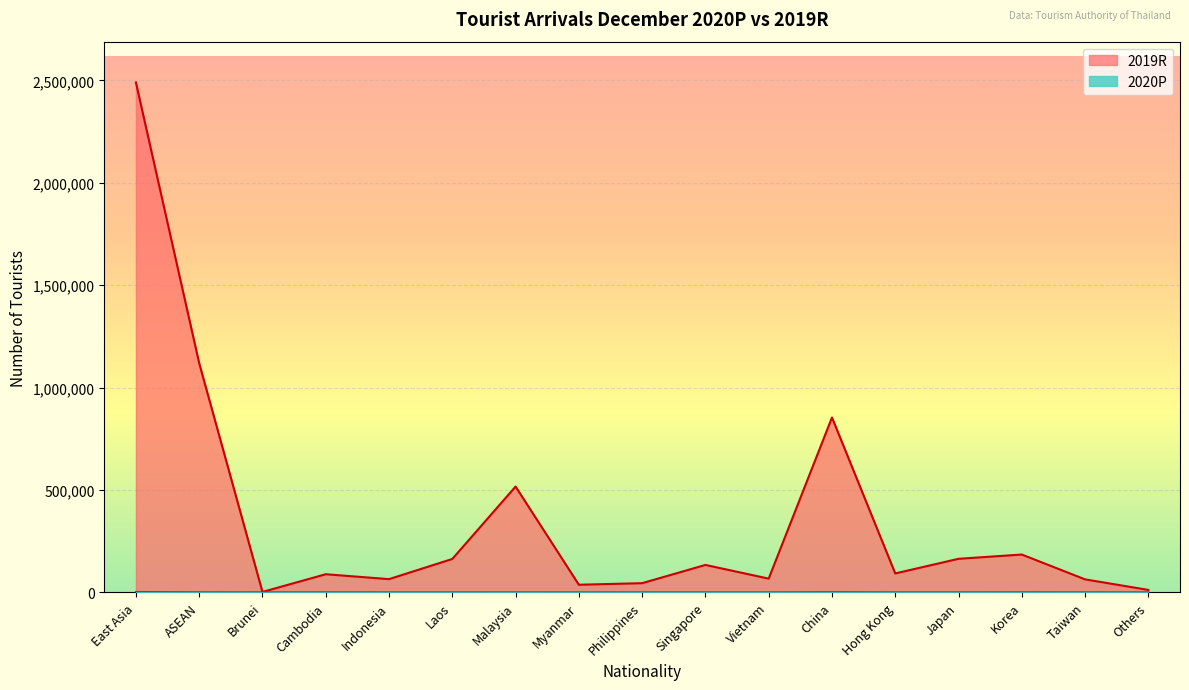

Where does the 2019R series first go above 92540?

East Asia